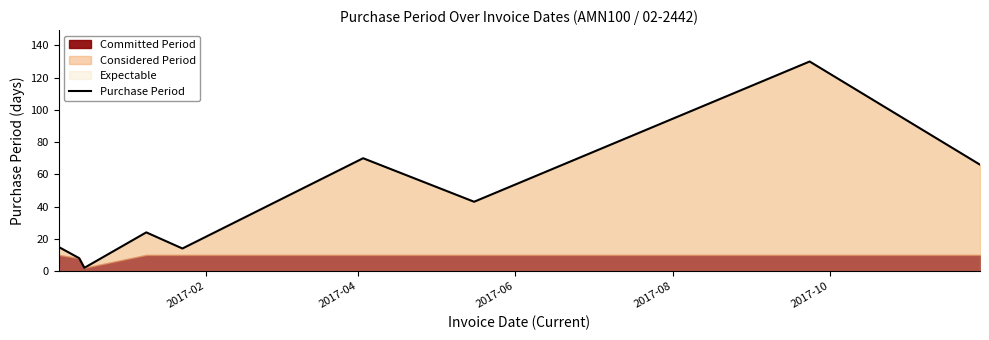

What is the highest value of the Purchase Period series?

130